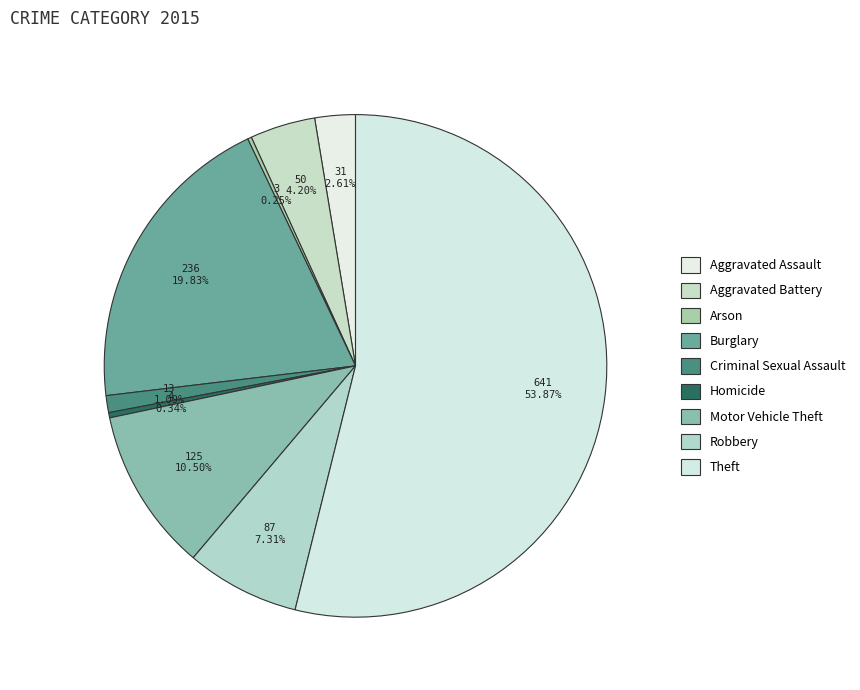

Combined, do Motor Vehicle Theft and Aggravated Assault account for over 50%?

No